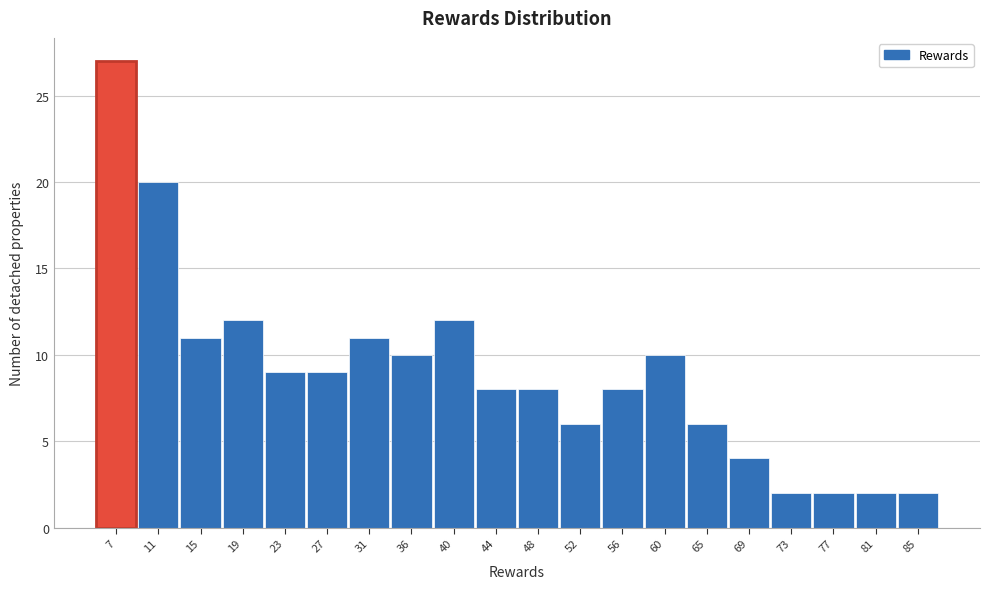

Reading left to right, transcribe all the data shown in this chart.

7=27	11=20	15=11	19=12	23=9	27=9	31=11	36=10	40=12	44=8	48=8	52=6	56=8	60=10	65=6	69=4	73=2	77=2	81=2	85=2